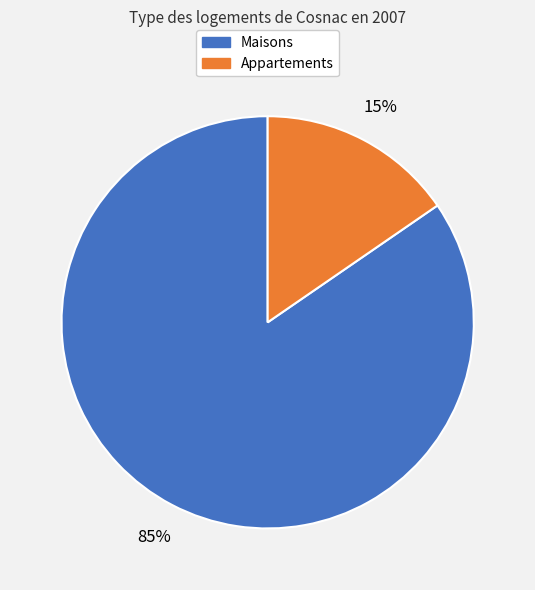

Is there any slice that represents more than half of the pie?

Yes